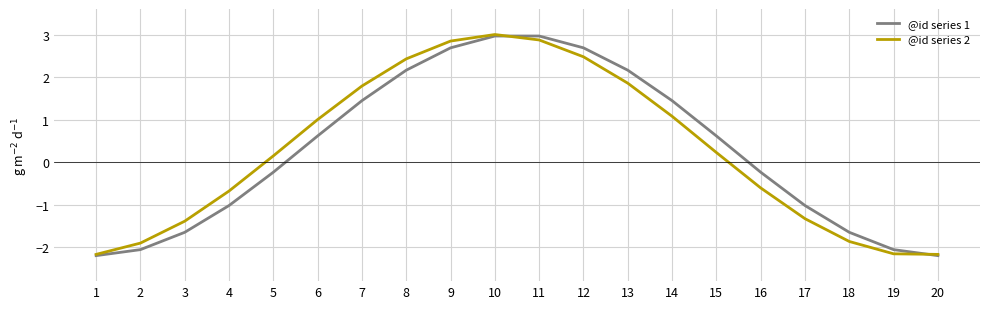

Reading left to right, extract all data points from this chart.

@id series 1: 1=-2.2	2=-2.1	3=-1.7	4=-1.0	5=-0.2	6=0.6	7=1.4	8=2.2	9=2.7	10=3.0	11=3.0	12=2.7	13=2.2	14=1.4	15=0.6	16=-0.2	17=-1.0	18=-1.7	19=-2.1	20=-2.2
@id series 2: 1=-2.2	2=-1.9	3=-1.4	4=-0.7	5=0.1	6=1.0	7=1.8	8=2.4	9=2.8	10=3.0	11=2.9	12=2.5	13=1.9	14=1.1	15=0.2	16=-0.6	17=-1.3	18=-1.9	19=-2.2	20=-2.2